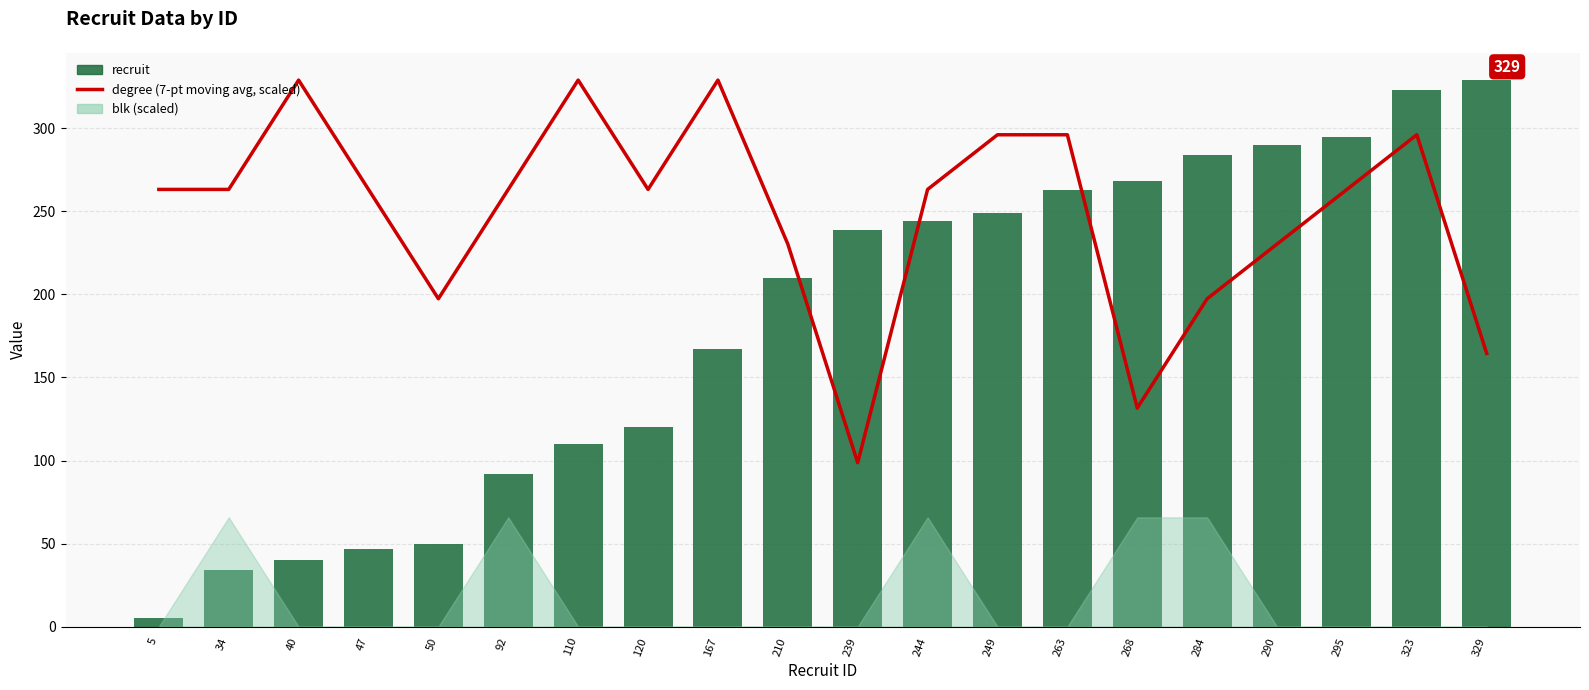

What is the sum of all recruit values?

3659.0